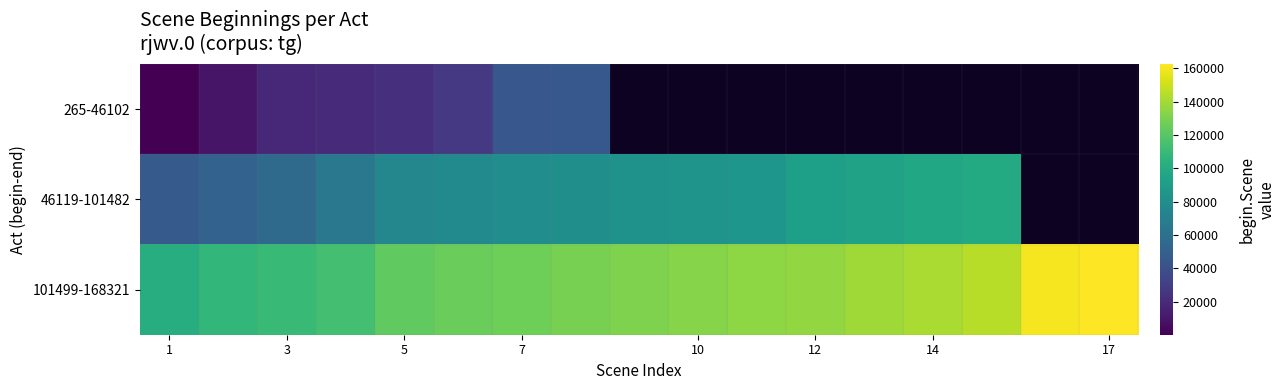

How many series are shown in this chart?

3